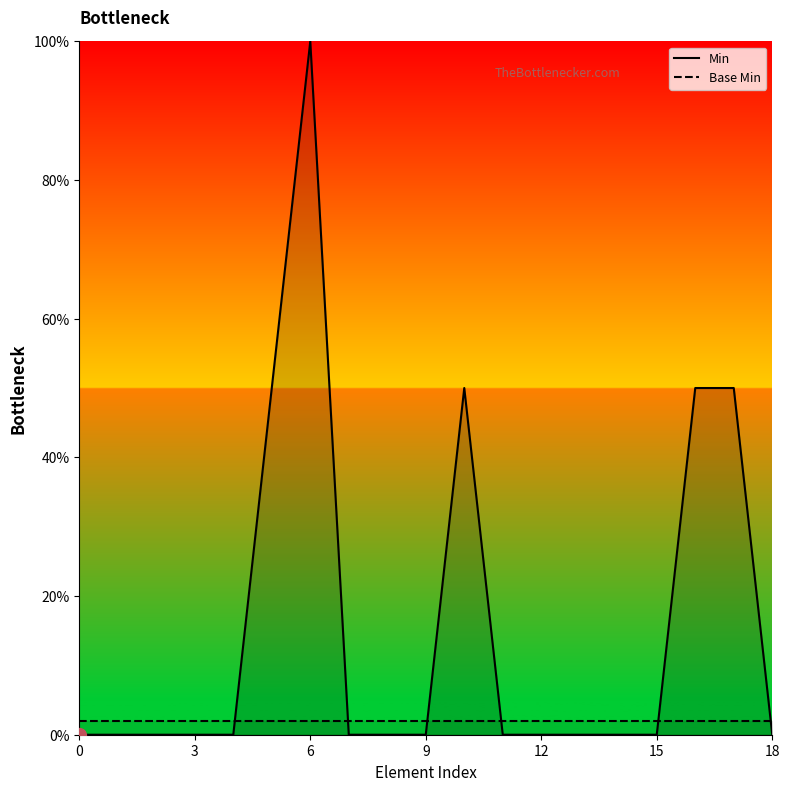

Is the value of Min at 8 greater than the value of Base Min at 15?

No